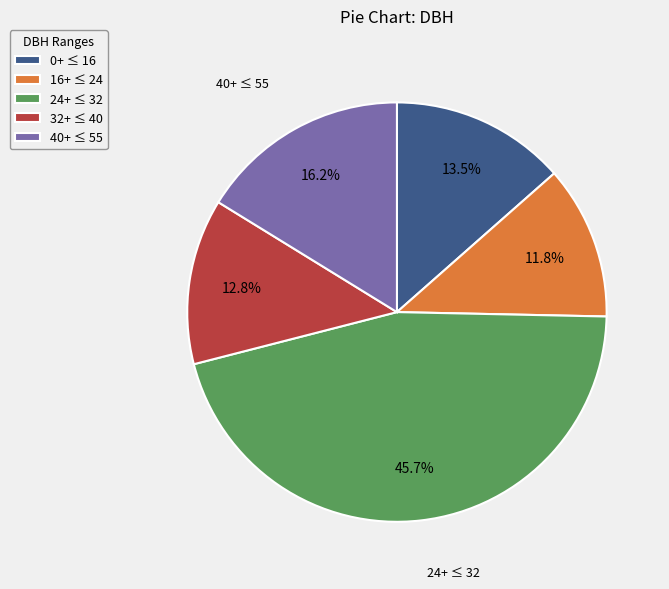

Does 40+ ≤ 55 account for over 50% of the chart?

No